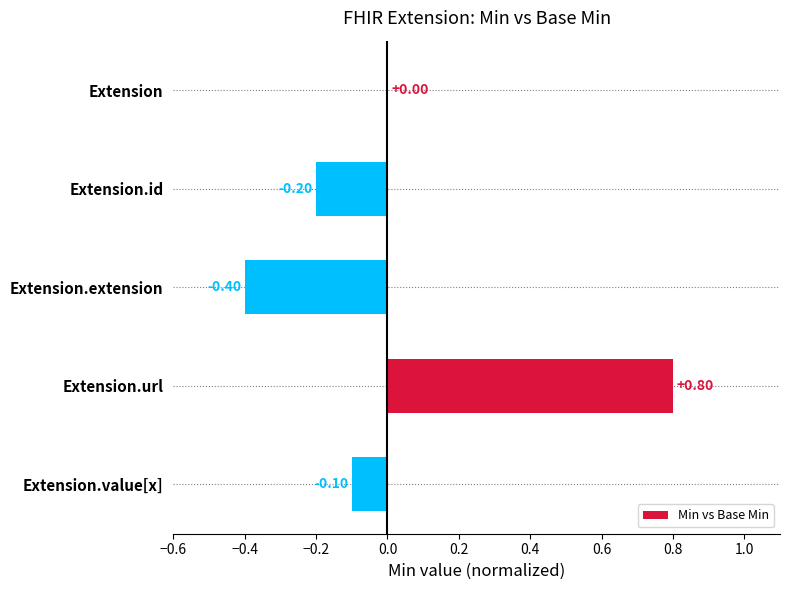

What is the greatest value displayed?

0.8